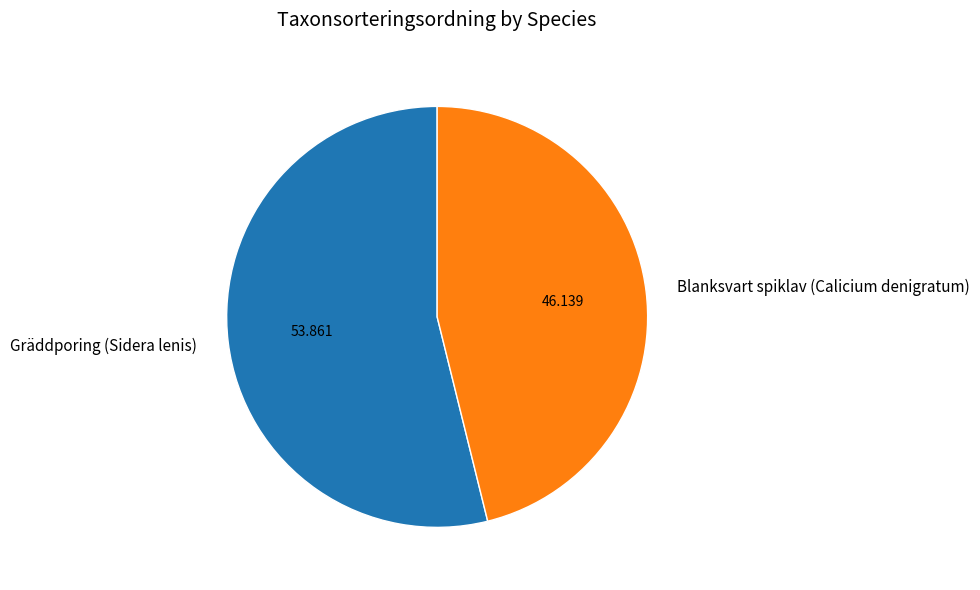

Is the sum of Gräddporing (Sidera lenis) and Blanksvart spiklav (Calicium denigratum) greater than half?

Yes